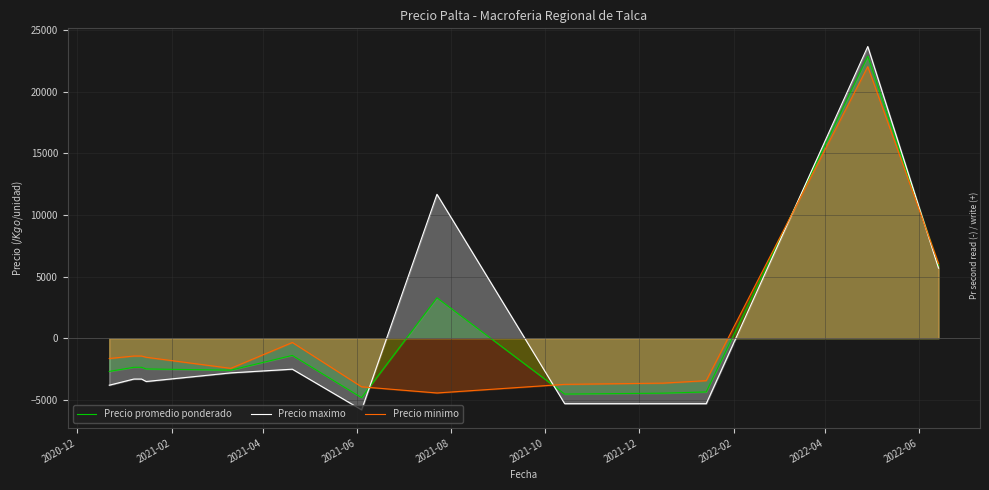

What is the maximum value shown in the chart?

23684.6